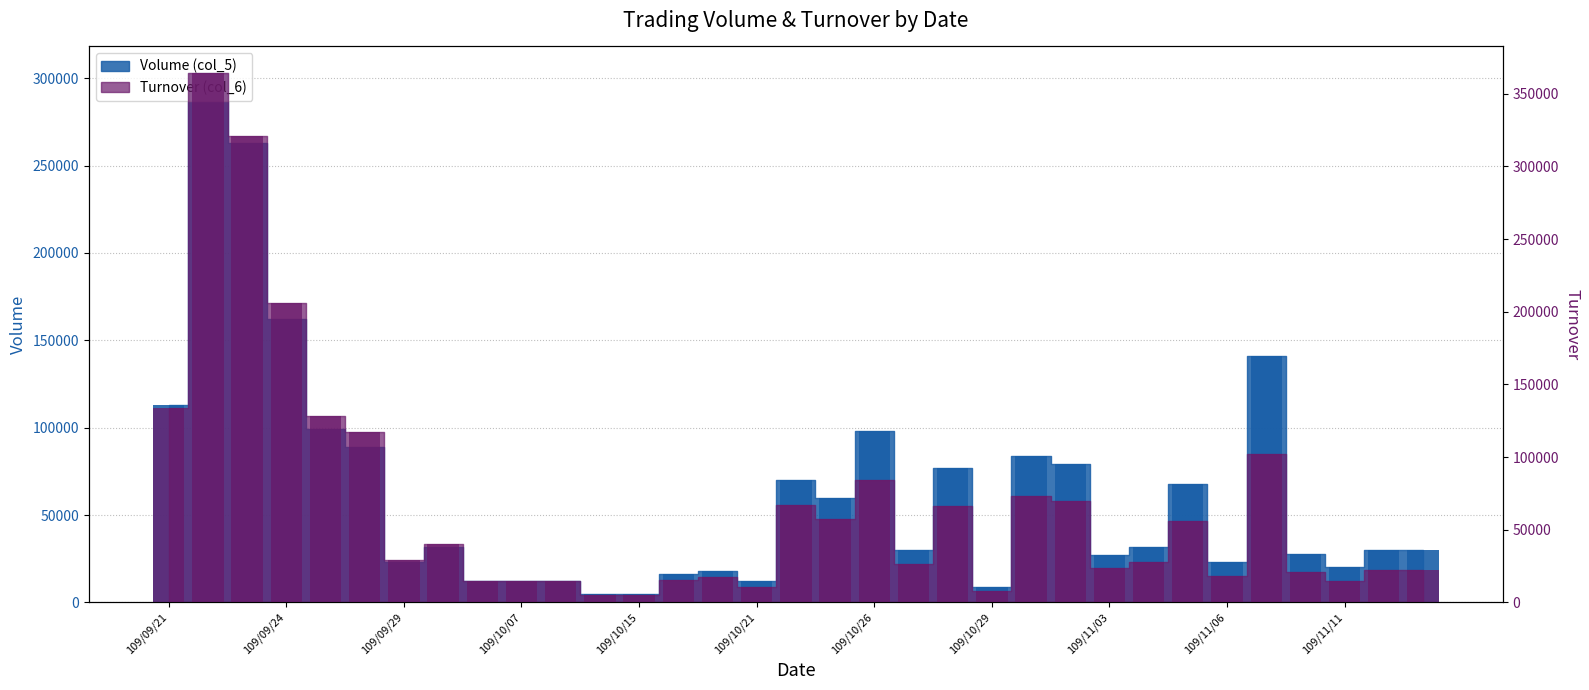

At which category is the sum across all series the highest?

109/09/22